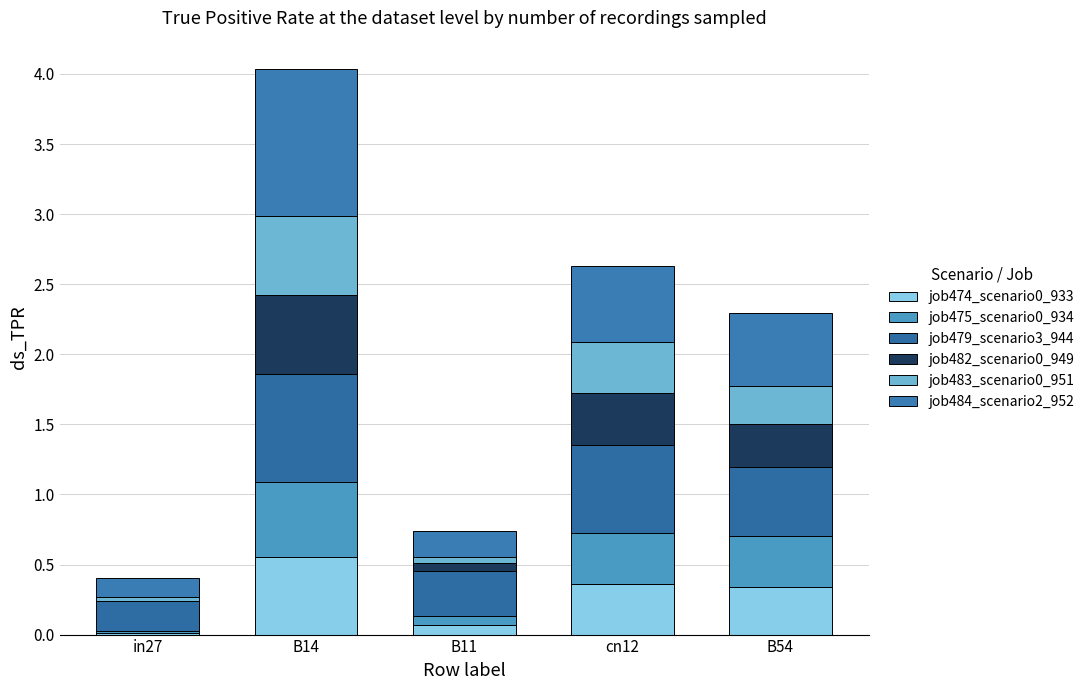

Are the bars grouped side by side (vs. stacked)?

No